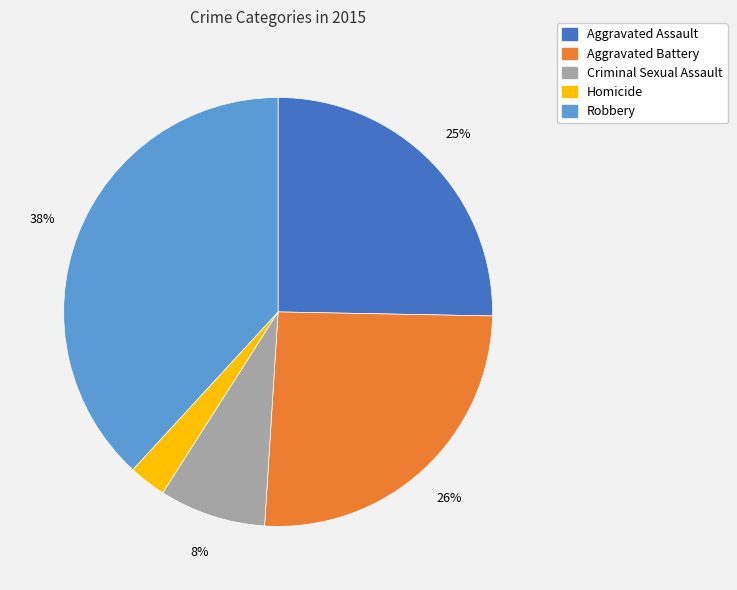

What percentage is the Robbery slice, to the nearest percent?

38%